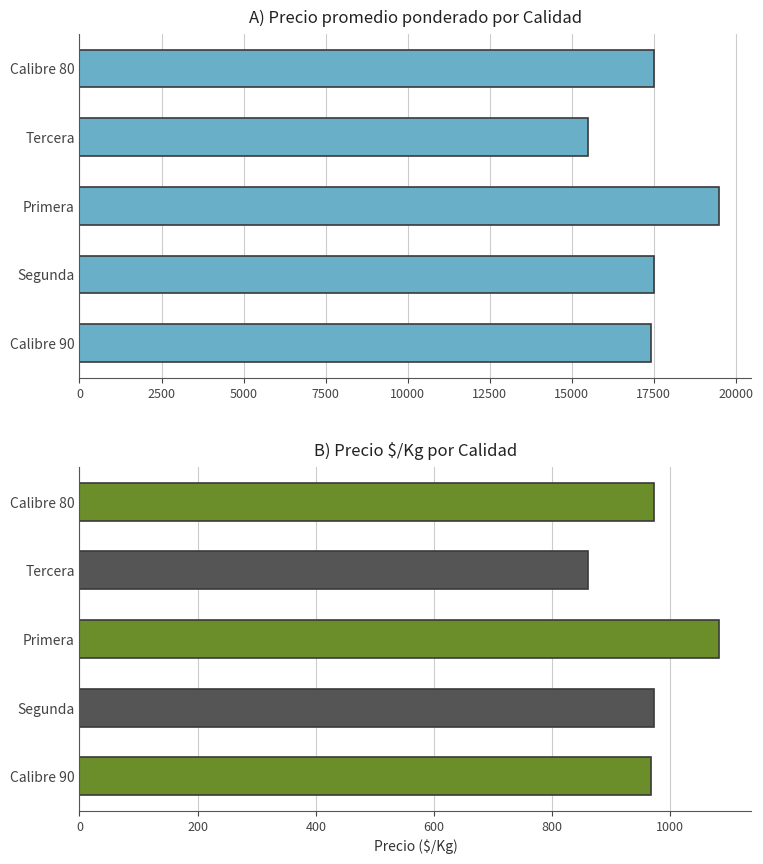

What is the value of the Precio promedio ponderado bar at the 2nd from the left?

17500